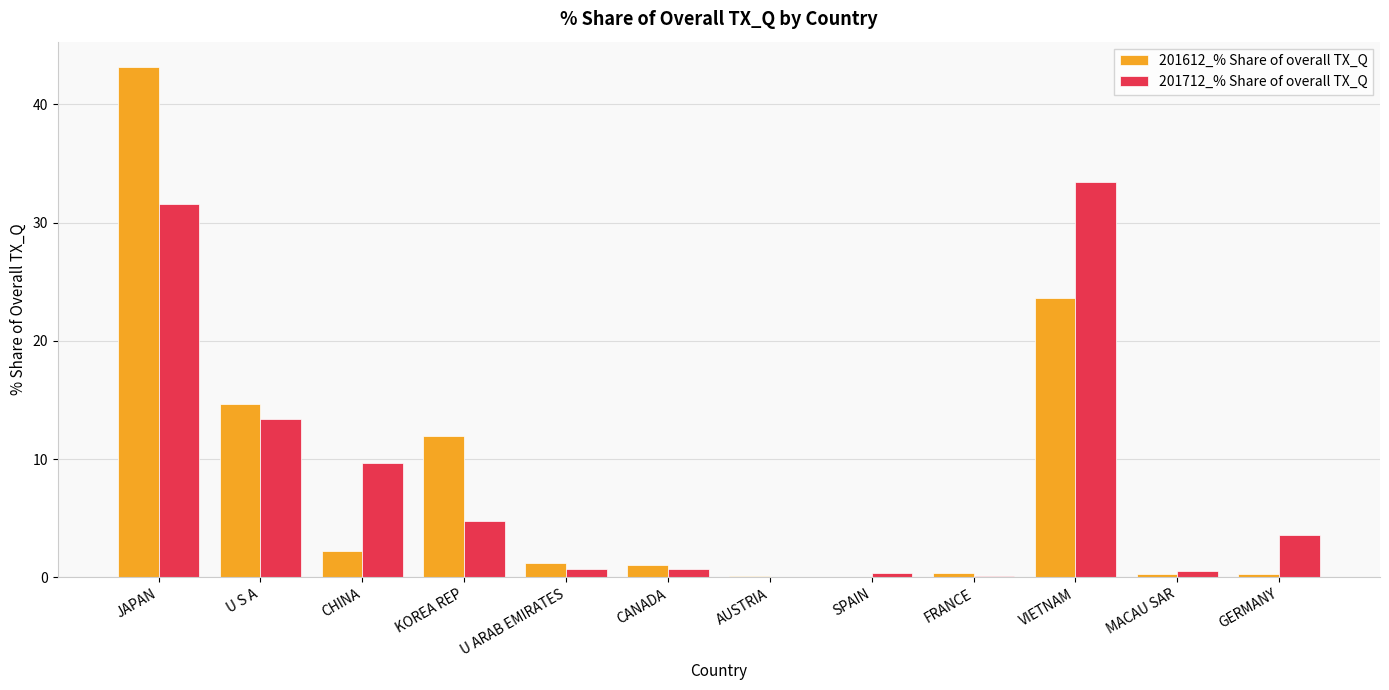

Is it true that 201612_% Share of overall TX_Q equals 0.3 at GERMANY?

True